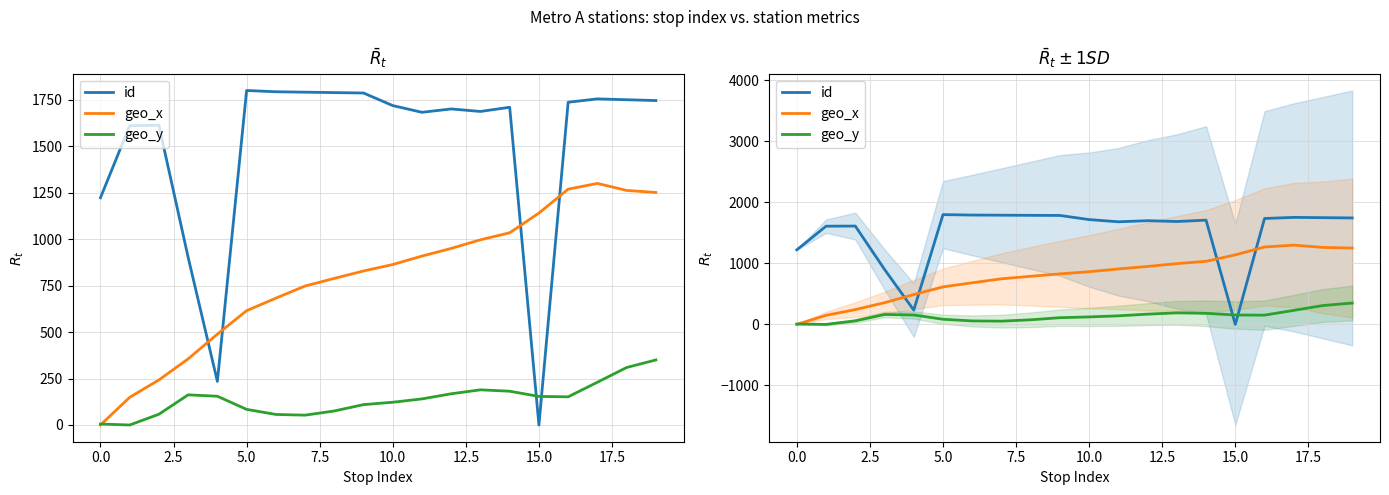

What is the label of the 15th point from the left?

14